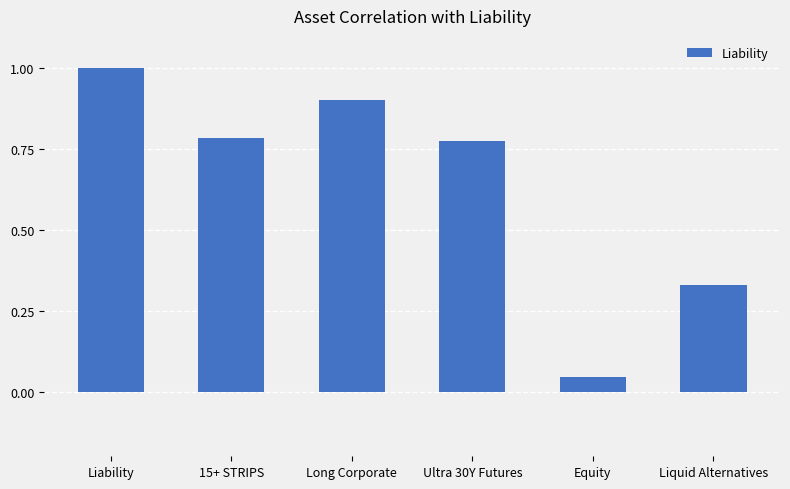

At which label is the value closest to 0?

Equity